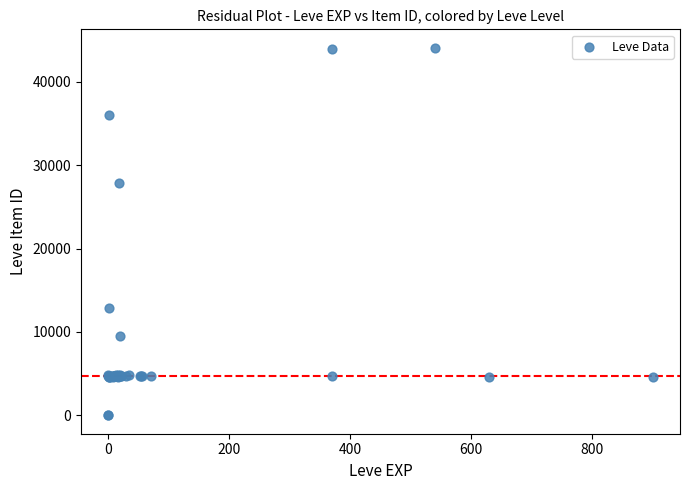

What Y value in the scatter plot is closest to 22048?

27884